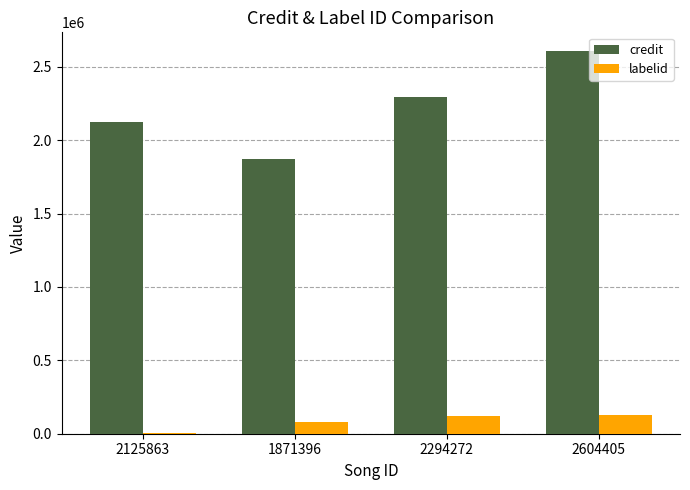

Which series changed the most between 1871396 and 2294272?

credit